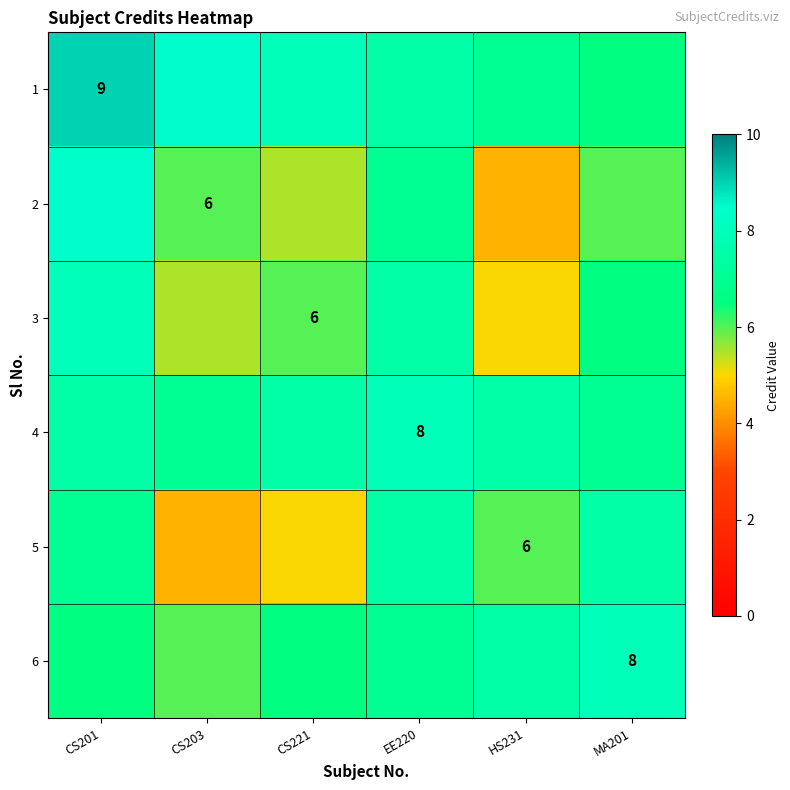

How many data points does each series have?

6